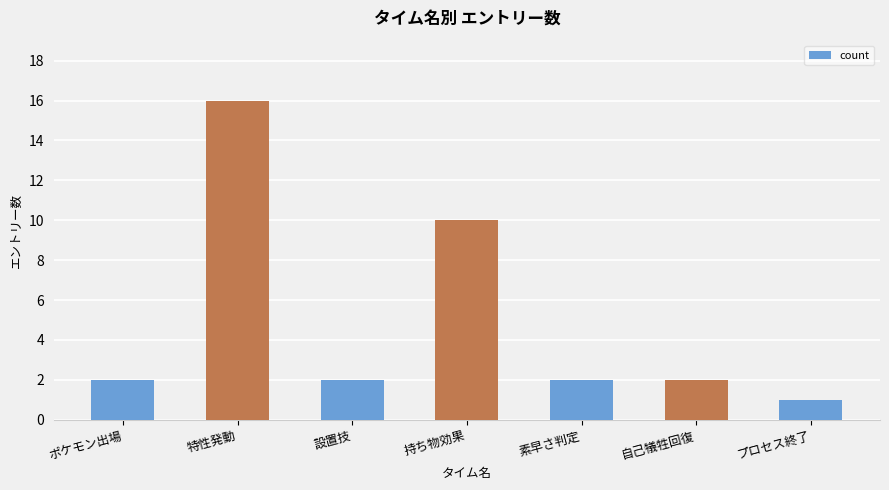

The chart shows a value of 2 at 素早さ判定. True or false?

True